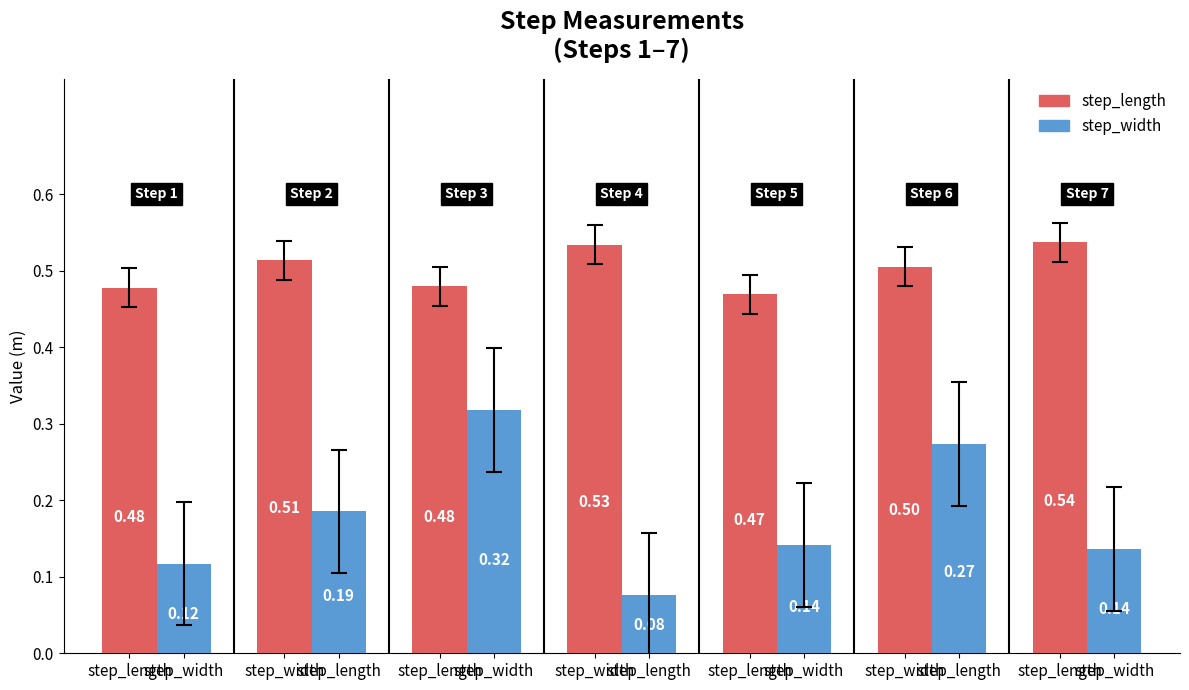

Are the bars grouped side by side (vs. stacked)?

Yes